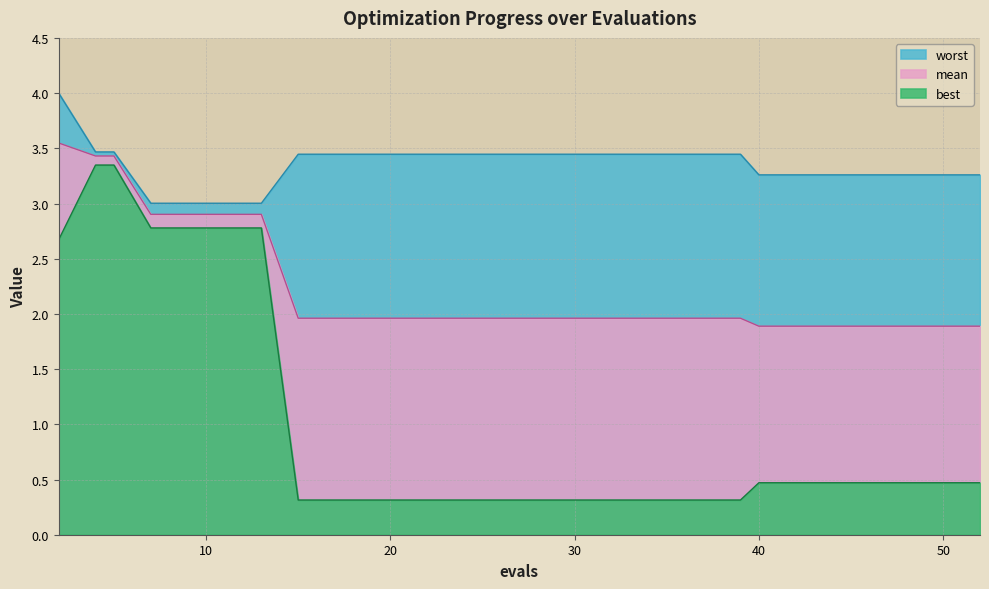

Rank the series at 7 from lowest to highest value.

best, mean, worst